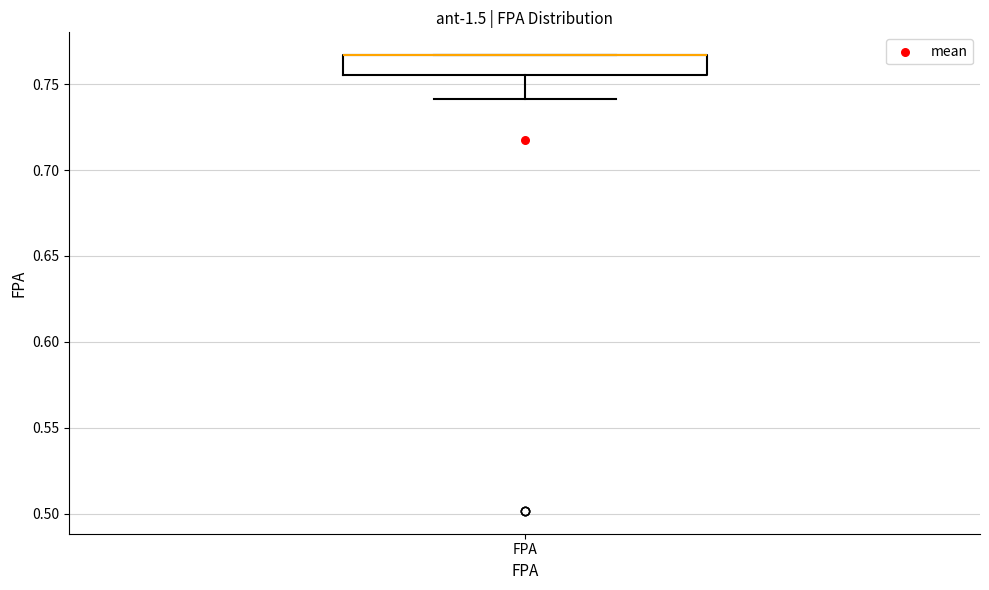

Transcribe this box plot: give where the median line is, the range the box spans, and where the two whiskers end, as read against the y-axis. The values are not printed on the chart, so give them approximately, as read against the axis.

median 0.765 (drawn on the box's upper edge), box 0.755 to 0.765, whiskers 0.740 to 0.765